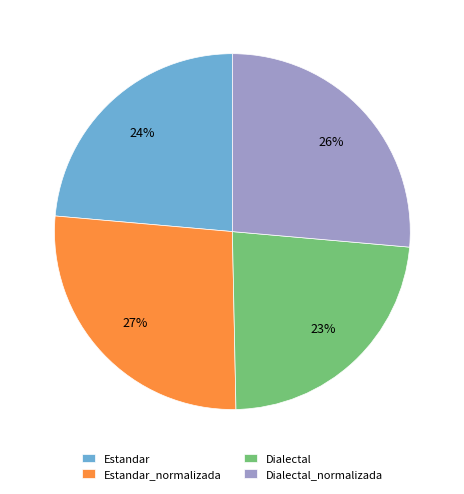

Does any single category account for the majority?

No